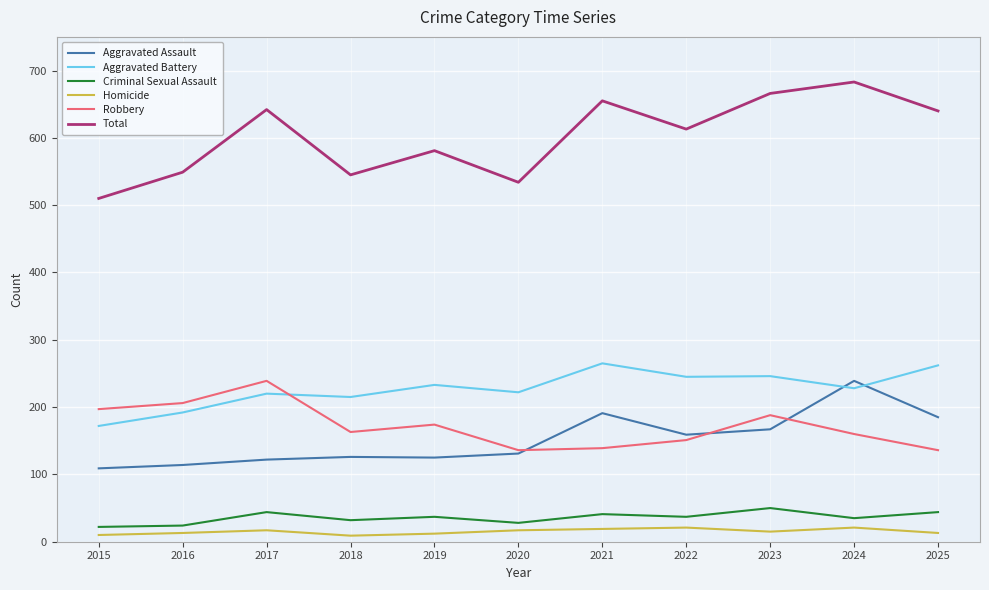

Read the Aggravated Assault value at 2024.

239